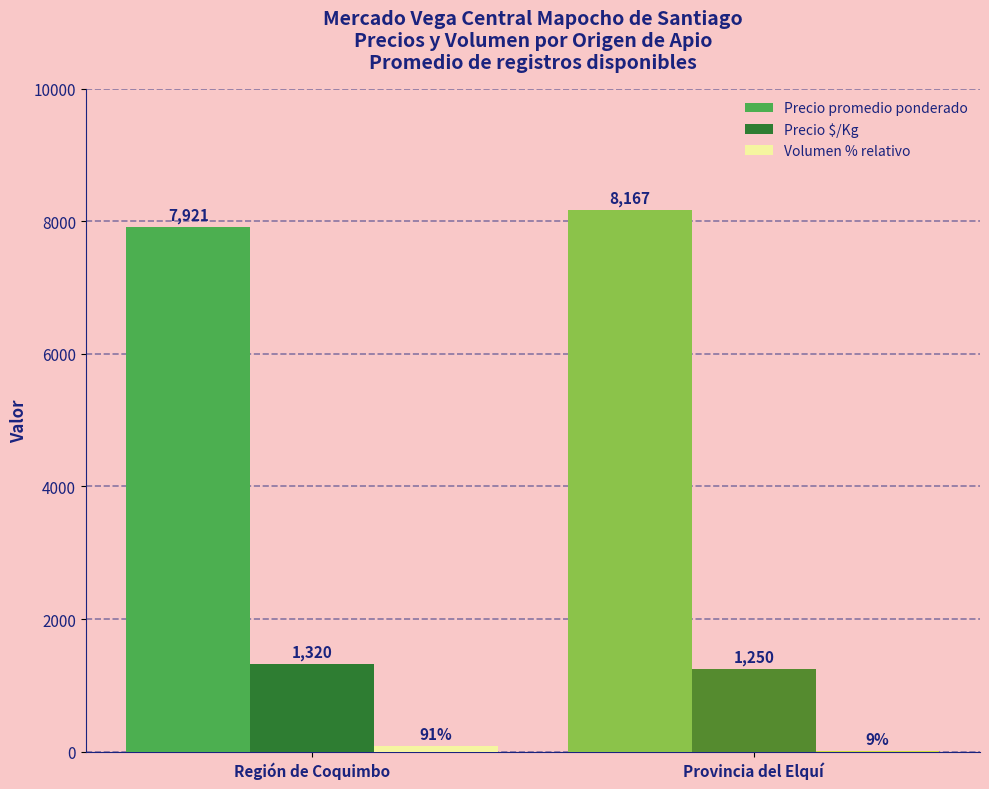

What is the sum of the Precio $/Kg values at Provincia del Elquí and Región de Coquimbo?

2570.0